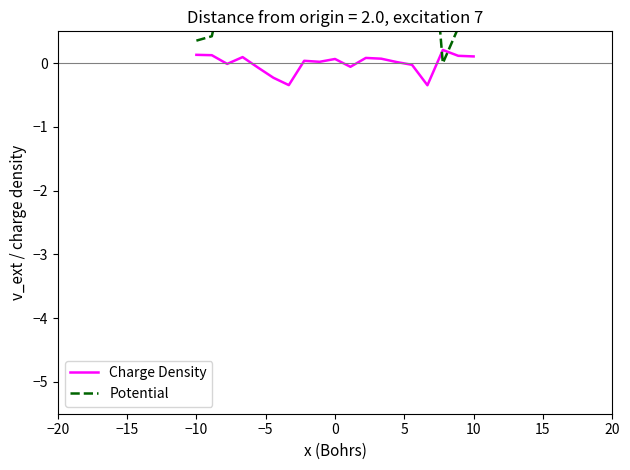

What are all the series names shown in the legend?

Charge Density, Potential